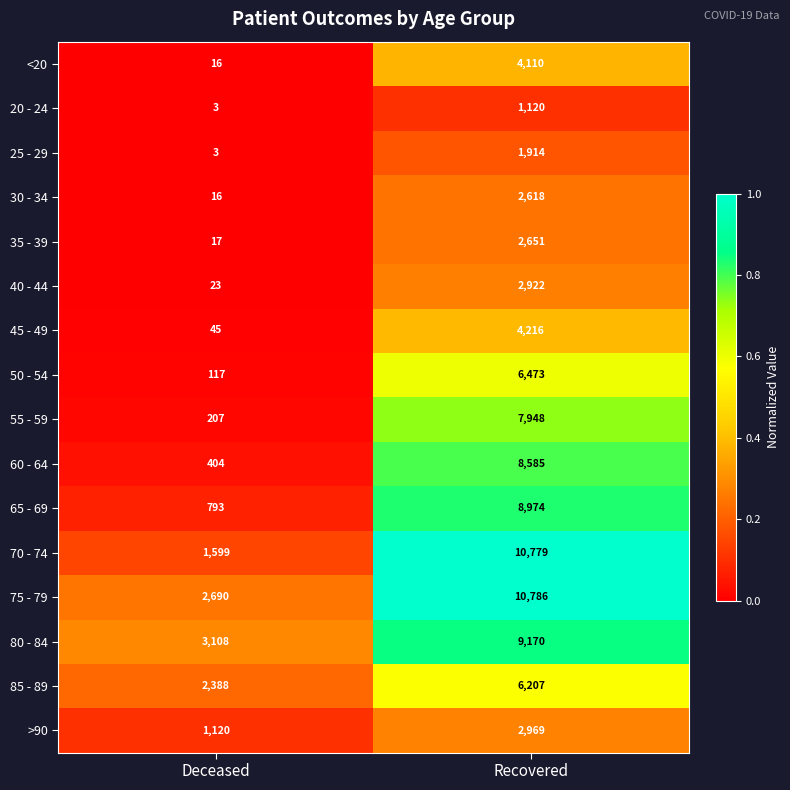

What is the sum of the 40 - 44 values at Recovered and Deceased?

2945